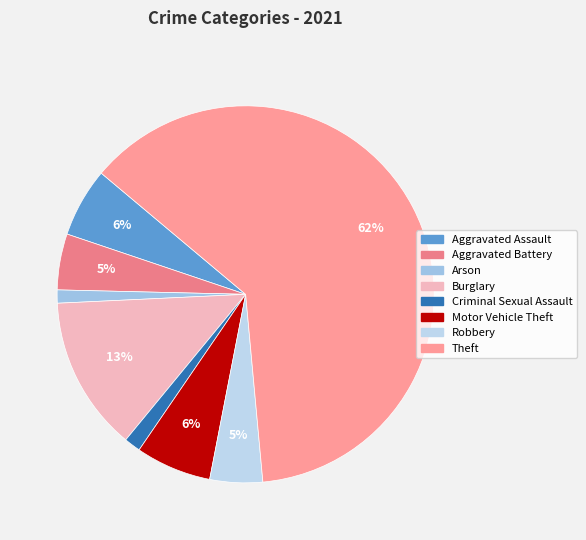

Which category has the smallest portion of the pie?

Arson